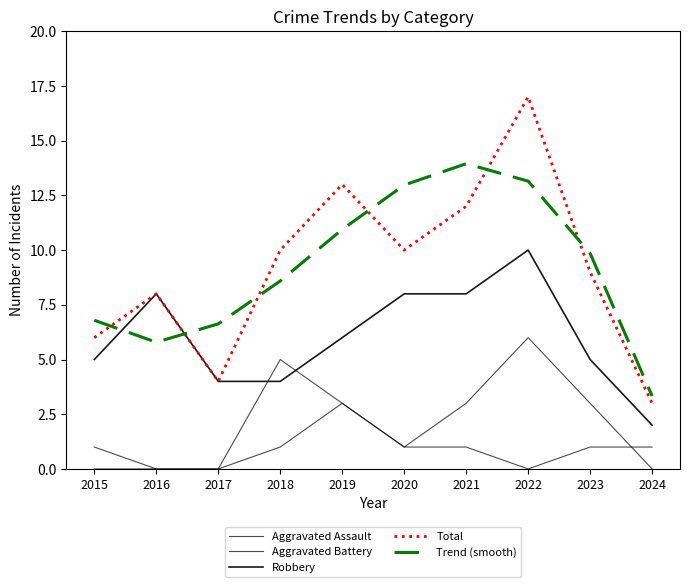

Is this an area chart (filled region under the line)?

No